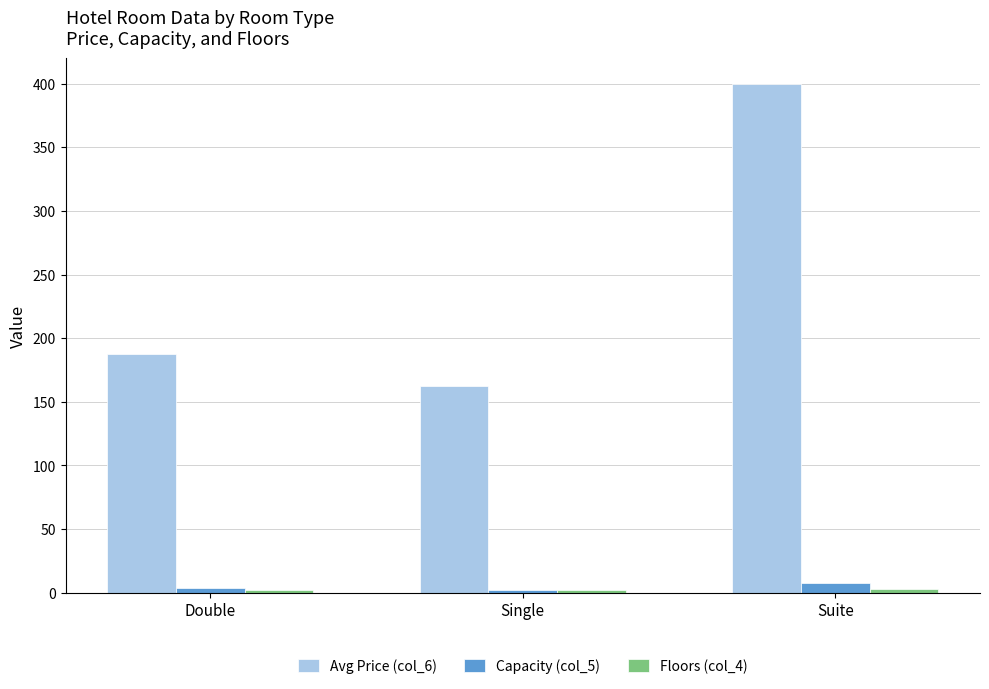

The Avg Price (col_6) series shows 294.2 at Double. True or false?

False